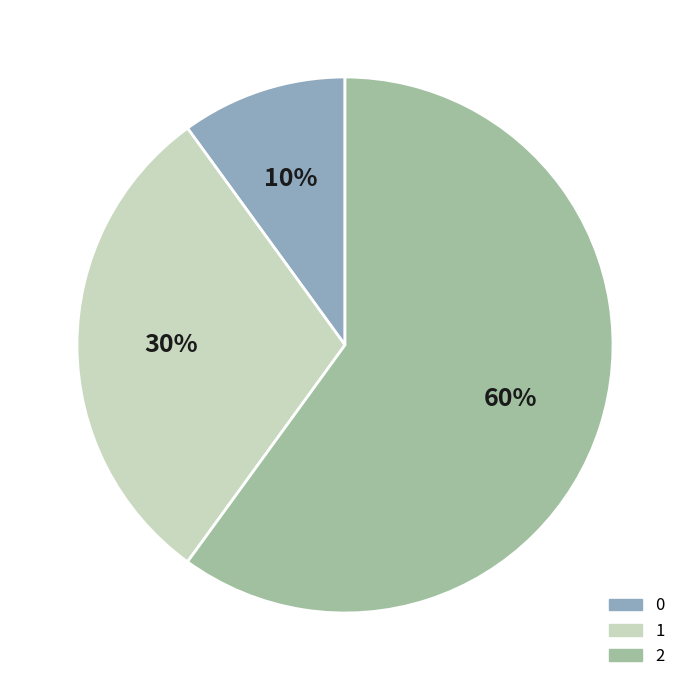

Is there any slice that represents more than half of the pie?

Yes